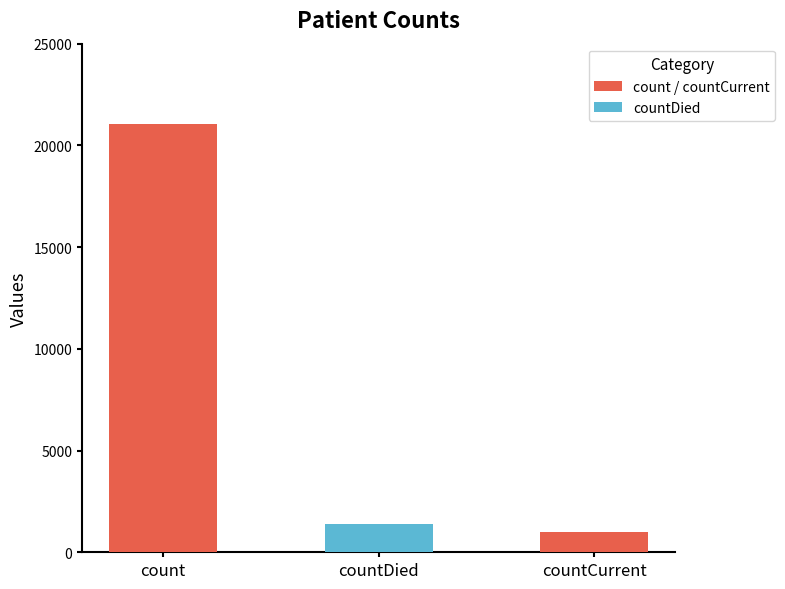

Rank the categories by value from lowest to highest.

countCurrent, countDied, count